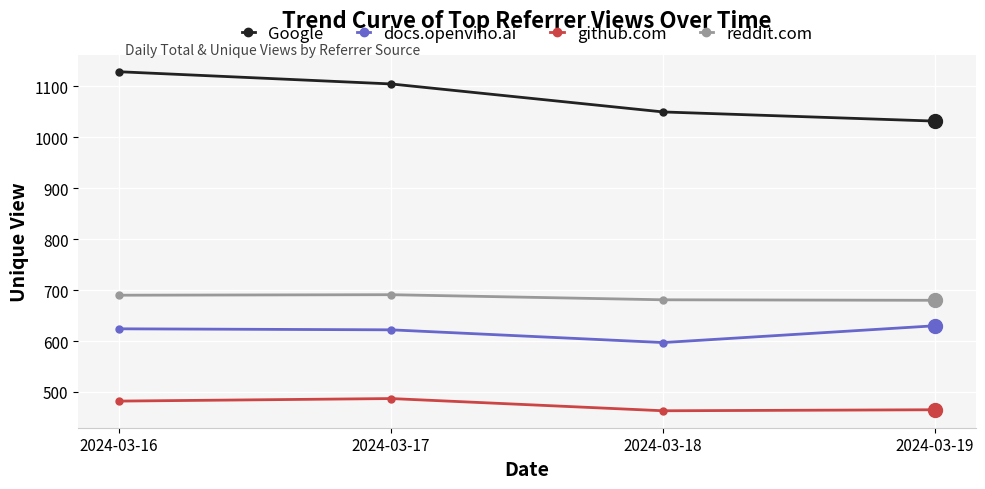

What is the minimum value for github.com?

463